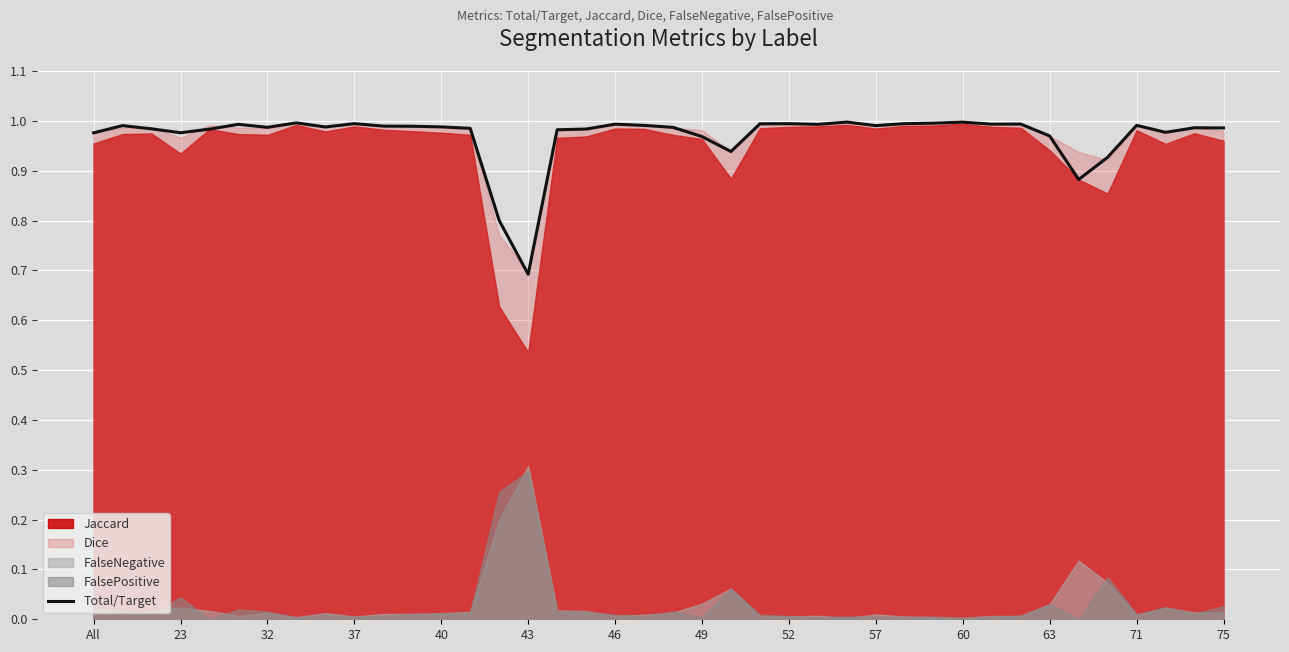

How many lines are shown in the chart?

1